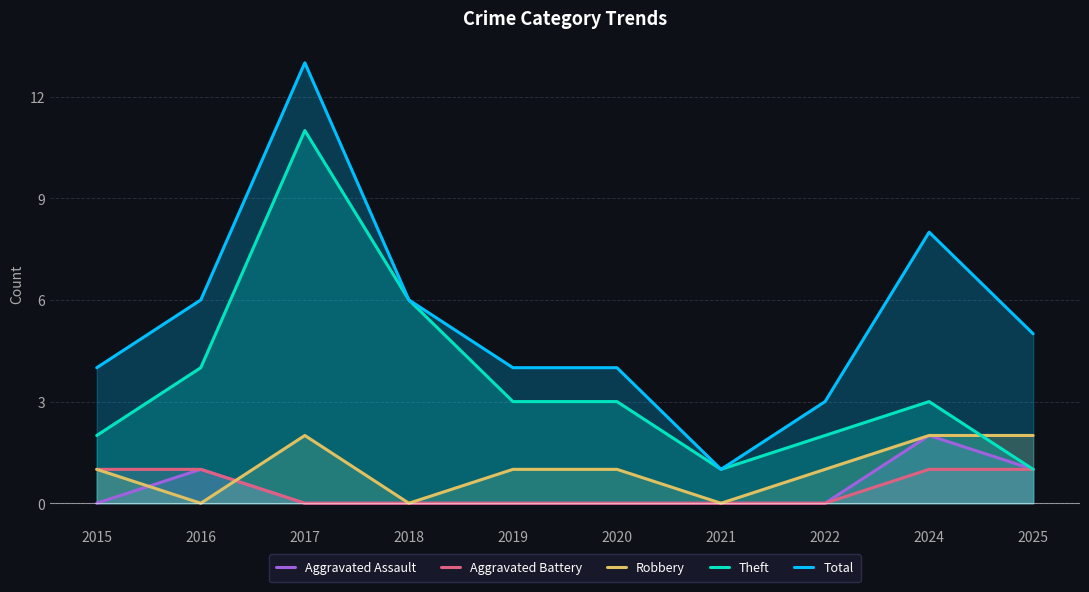

What are all the series names shown in the legend?

Aggravated Assault, Aggravated Battery, Robbery, Theft, Total